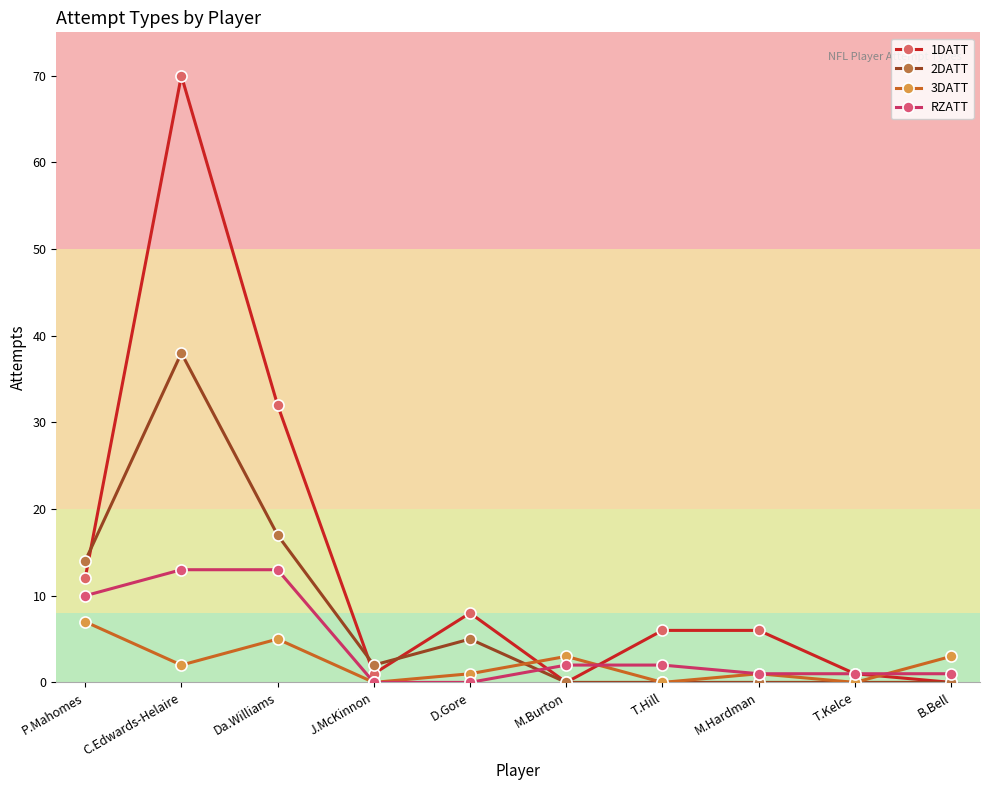

Reading left to right, what are all the values shown in this chart?

1DATT: 12	70	32	1	8	0	6	6	1	0
2DATT: 14	38	17	2	5	0	0	0	0	0
3DATT: 7	2	5	0	1	3	0	1	0	3
RZATT: 10	13	13	0	0	2	2	1	1	1